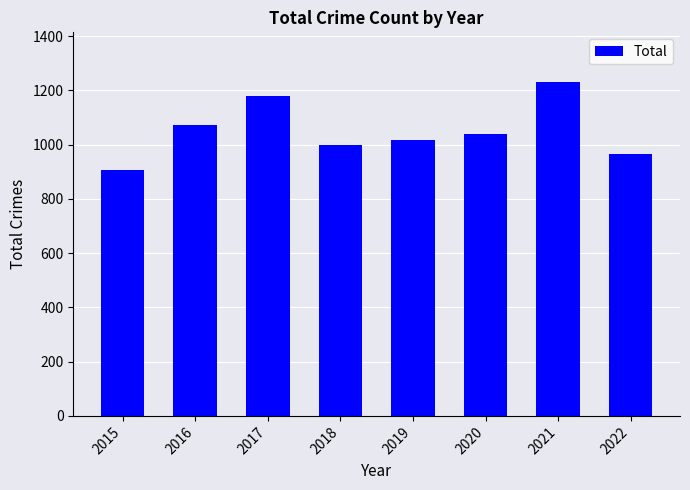

List the labels in order of value, largest first.

2021, 2017, 2016, 2020, 2019, 2018, 2022, 2015